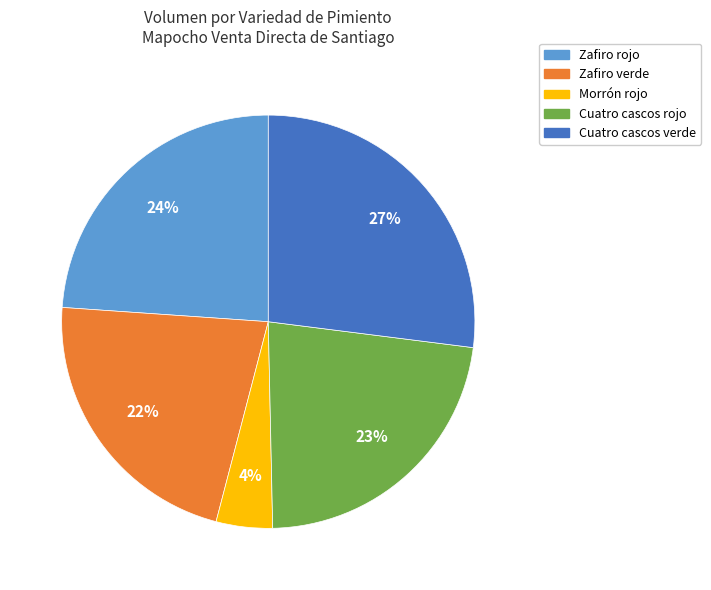

What is the smallest slice in the pie chart?

Morrón rojo